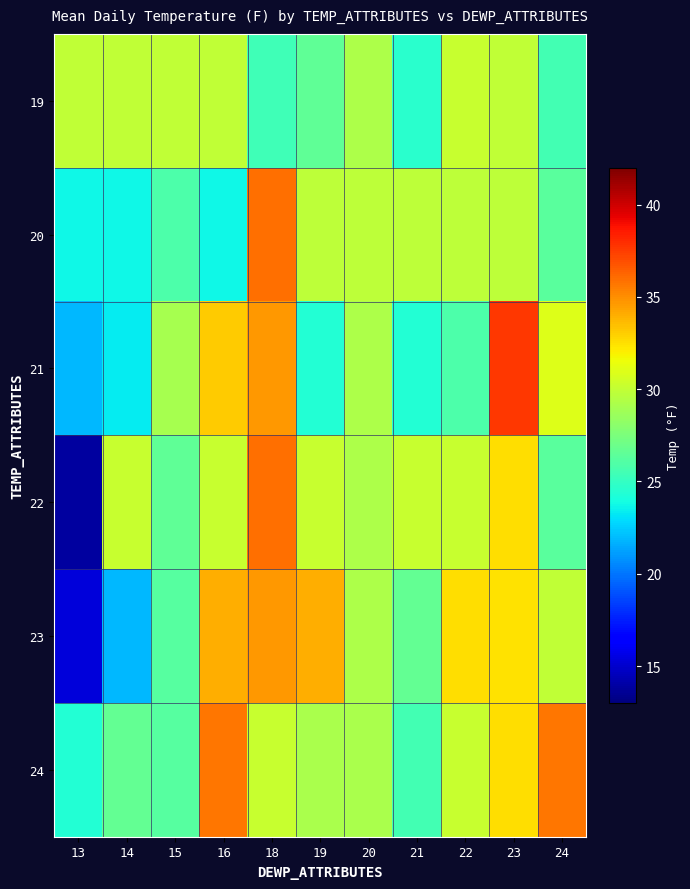

How many distinct data groups are displayed?

6